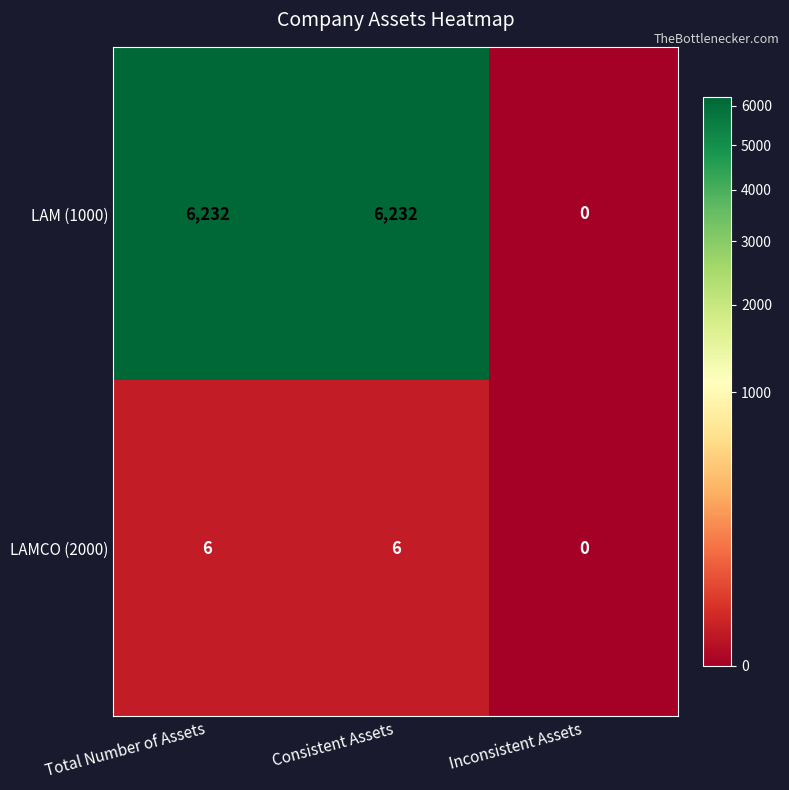

At how many categories does at least one series exceed 5687?

2